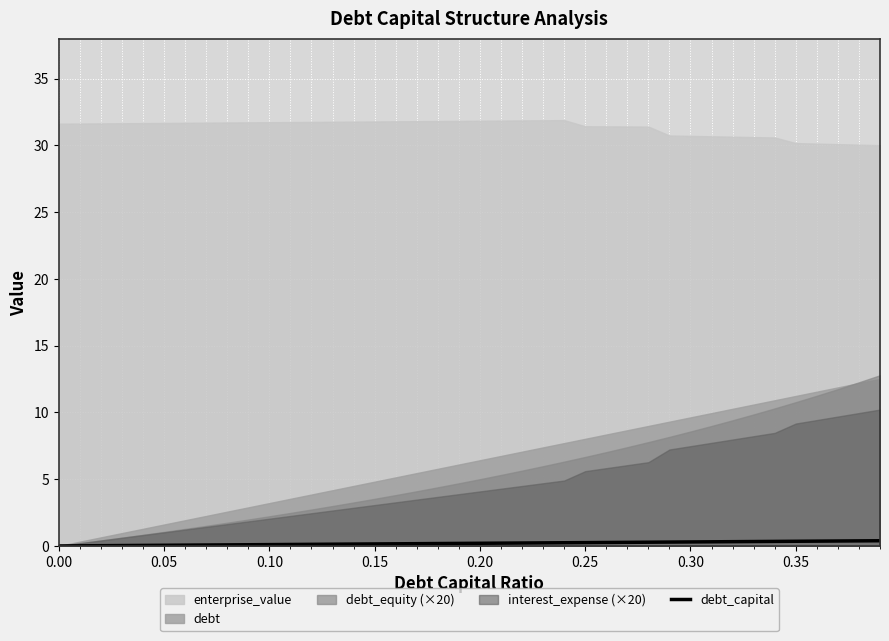

What is the average value?

0.2